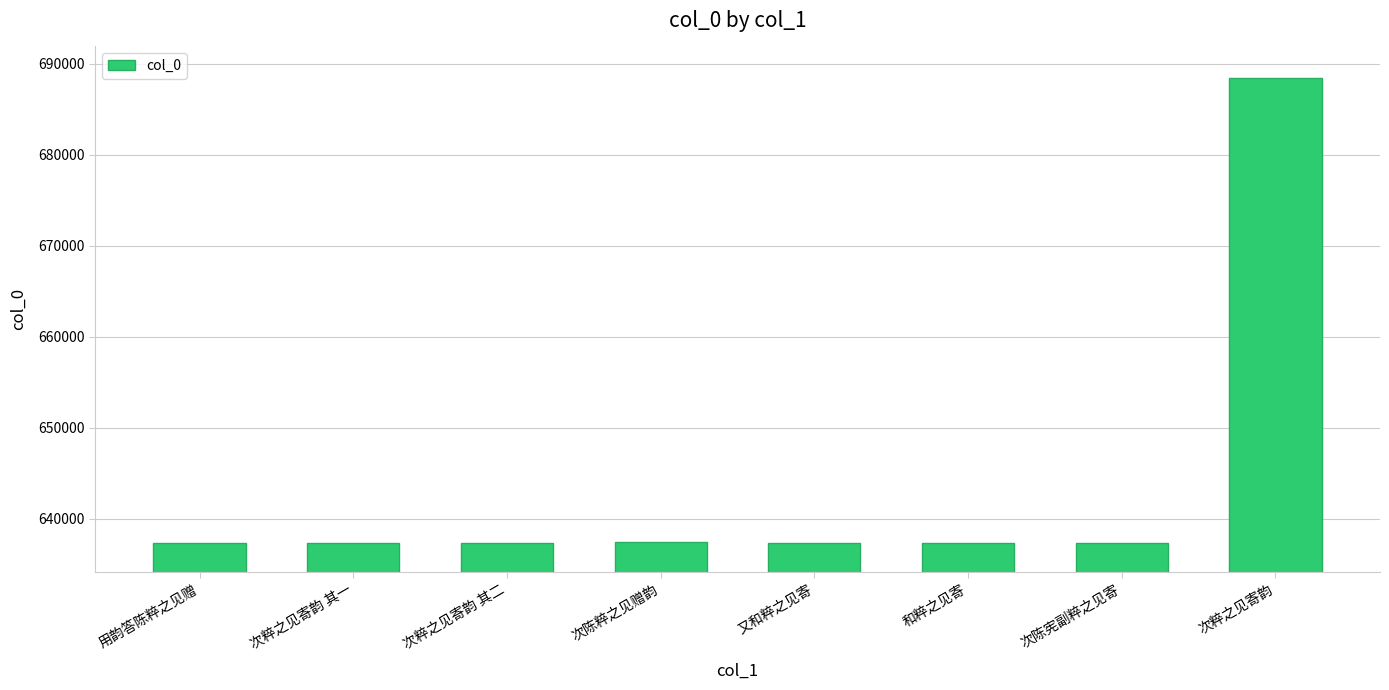

What is the minimum value shown in the chart?

637330